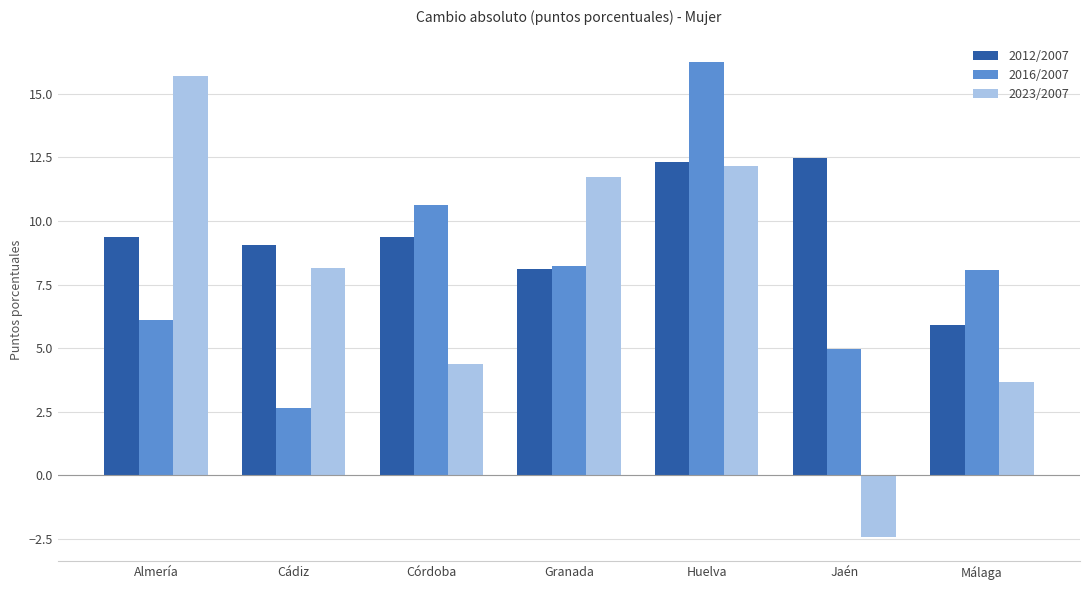

What is the spread (max minus min) of values at Cádiz?

6.4